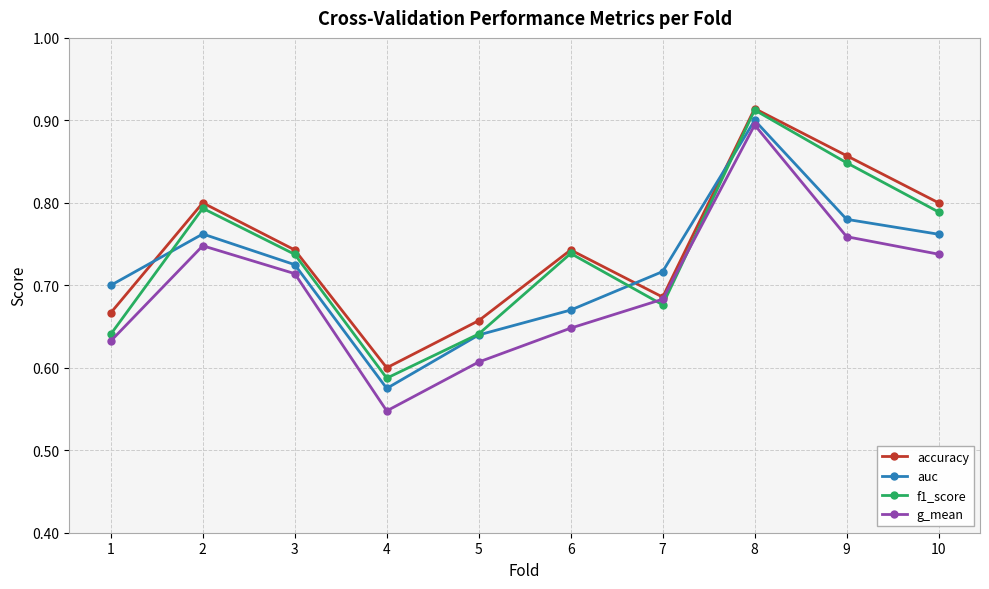

At how many categories does at least one series exceed 0?

10